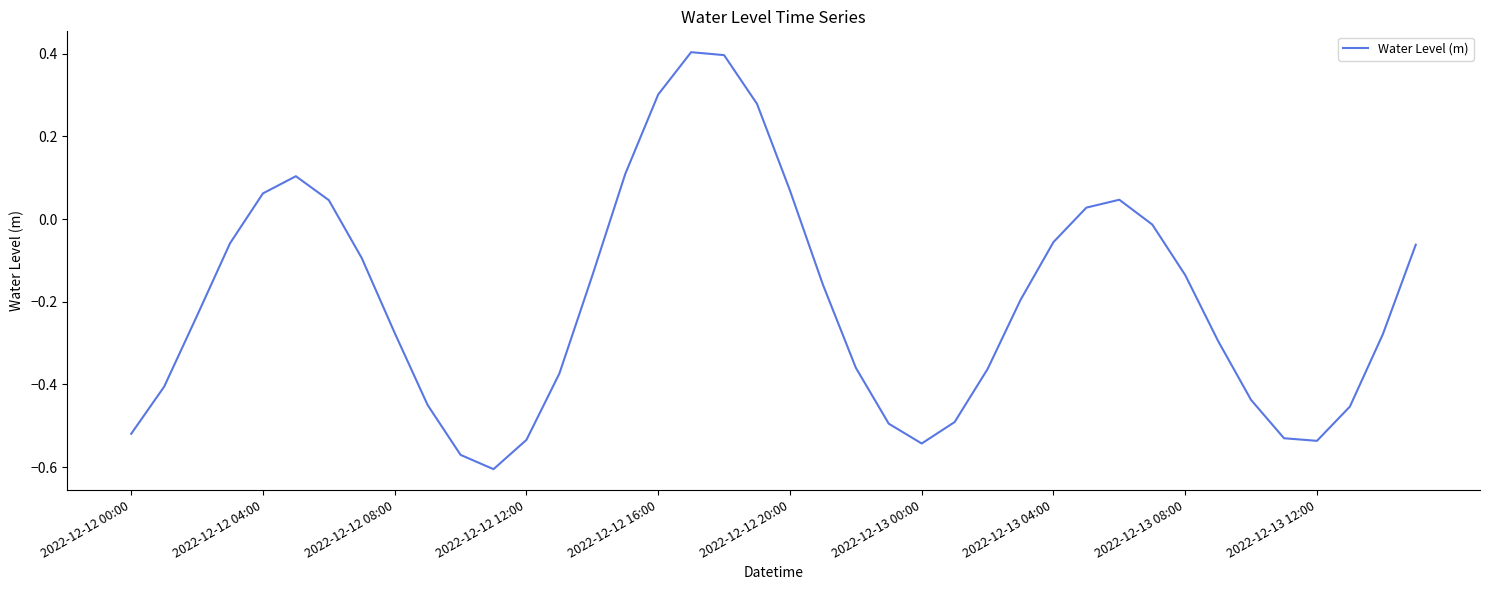

What is the greatest value displayed?

0.4